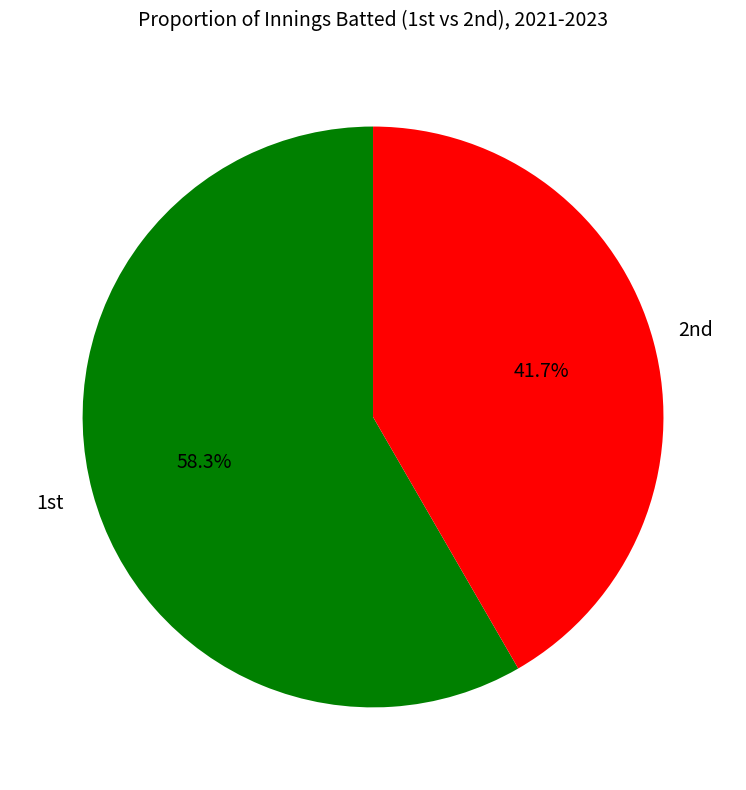

What is the smallest slice in the pie chart?

2nd